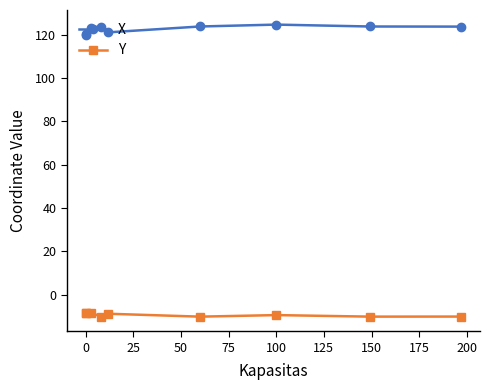

What is the difference between the maximum and minimum values in the Y series?

1.8